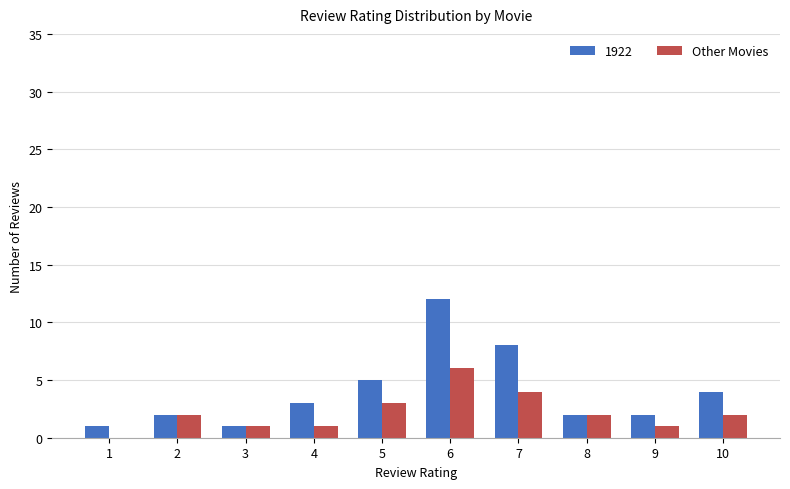

Is the value of 1922 at 6 greater than the value of Other Movies at 9?

Yes